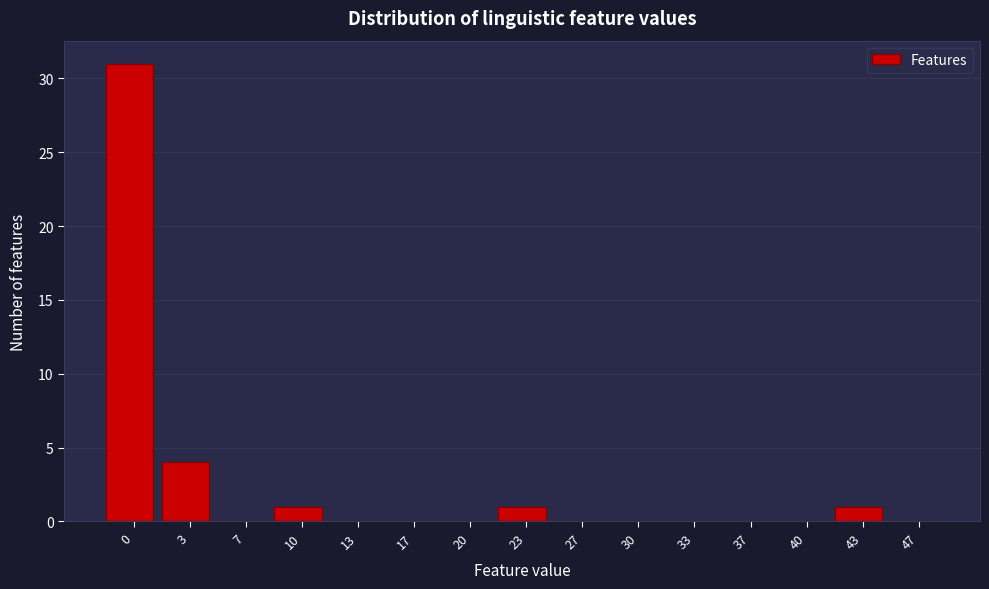

Reading right to left, extract all data points from this chart.

47=0	43=1	40=0	37=0	33=0	30=0	27=0	23=1	20=0	17=0	13=0	10=1	7=0	3=4	0=31